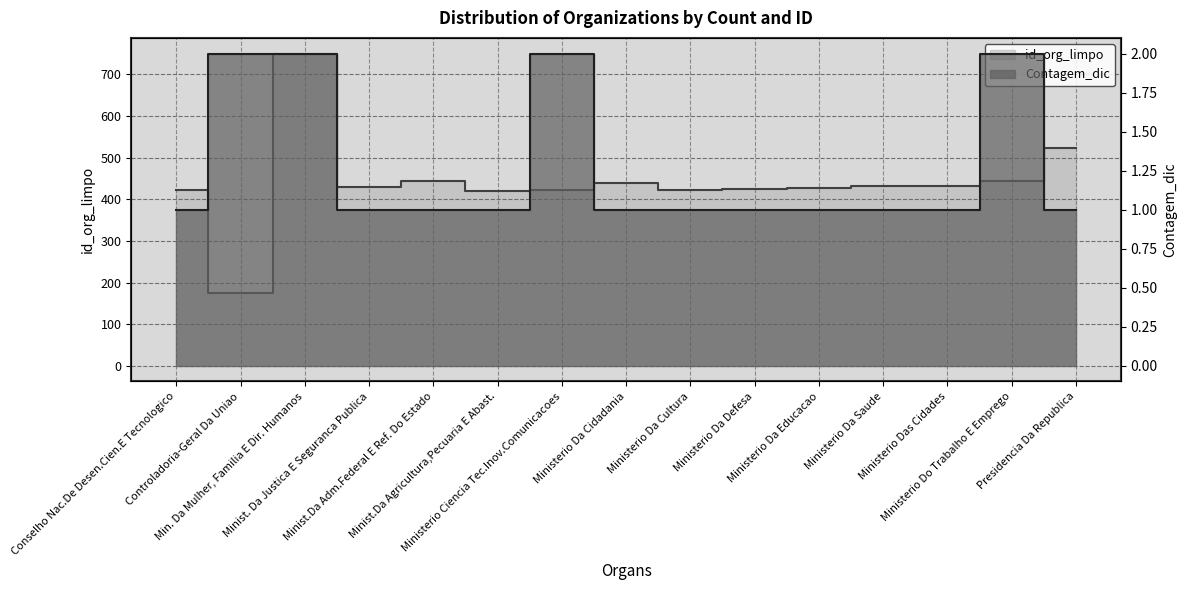

The value of id_org_limpo at Ministerio Ciencia Tec.Inov.Comunicacoes is 263. True or false?

False